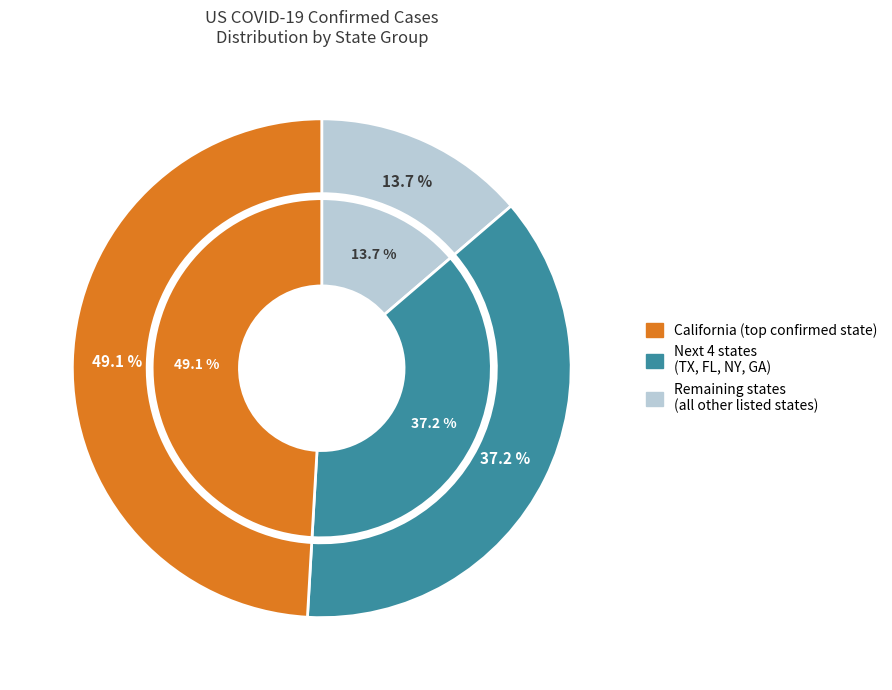

Is the sum of Texas and Other greater than half?

No